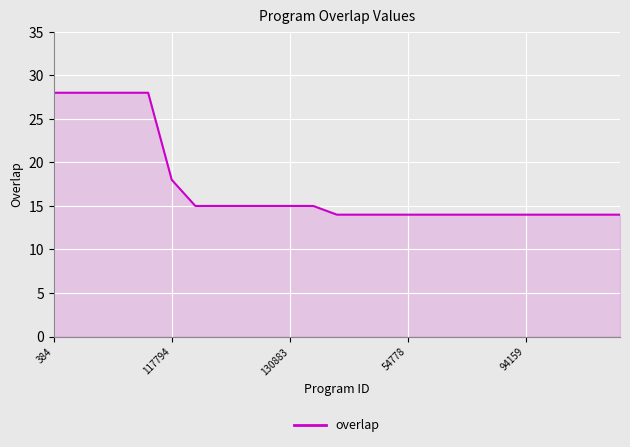

What is the greatest value displayed?

28